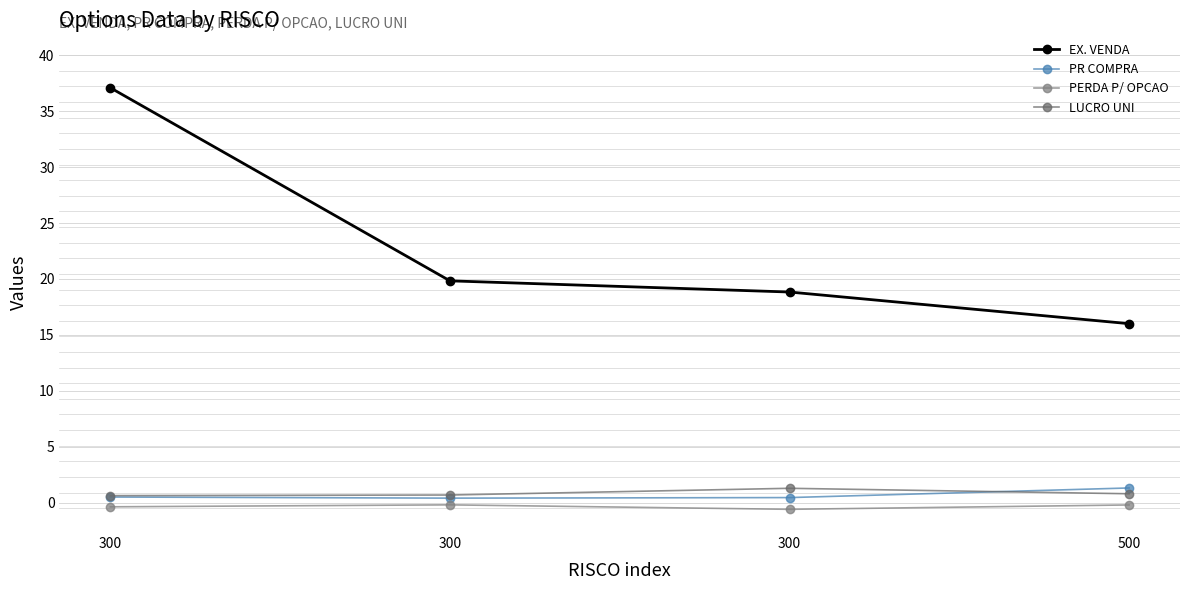

Count the number of categories in the chart.

4